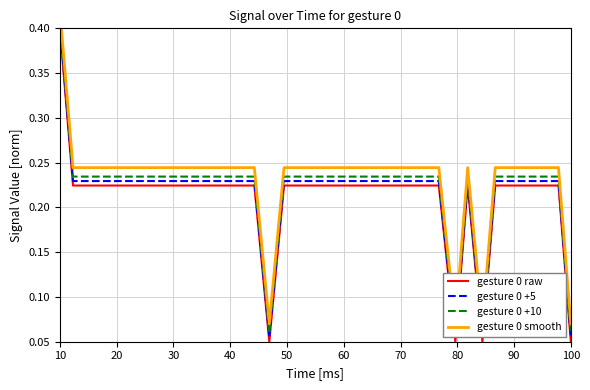

At how many categories does at least one series exceed 0?

40